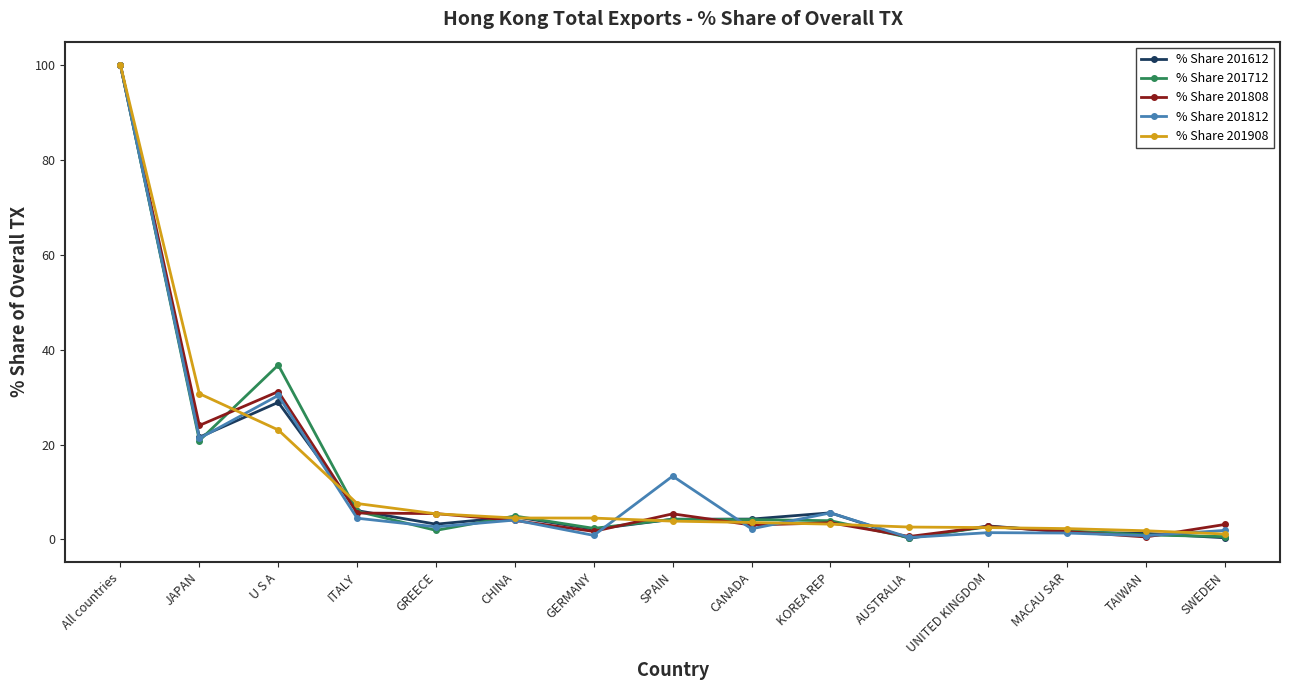

What position from the right is JAPAN?

14